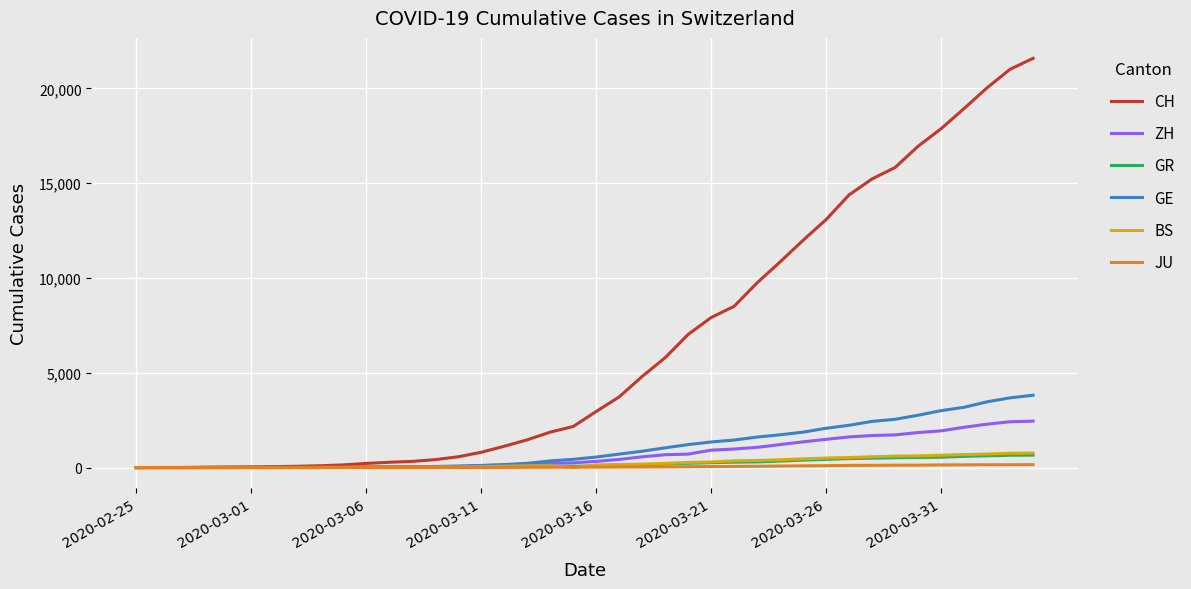

Which series has the largest total across all categories?

CH